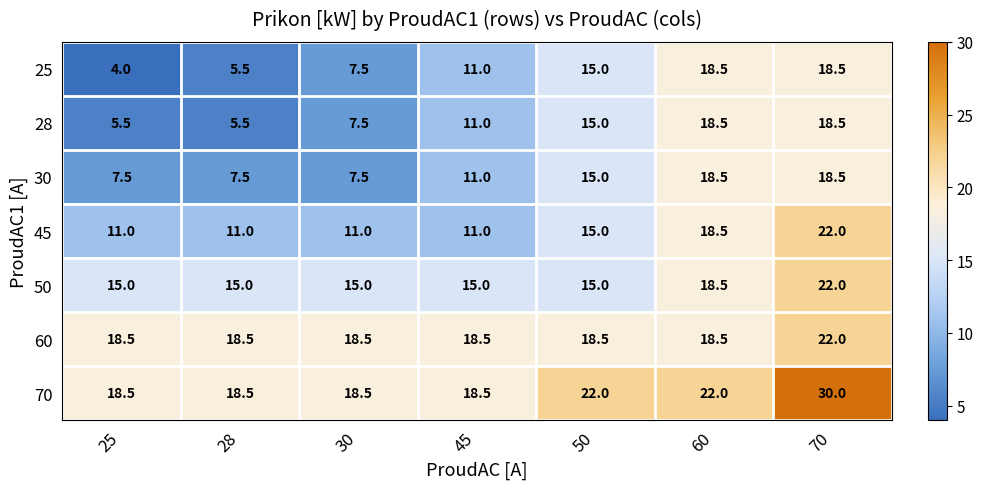

Where is 30 nearest to the value 13?

45